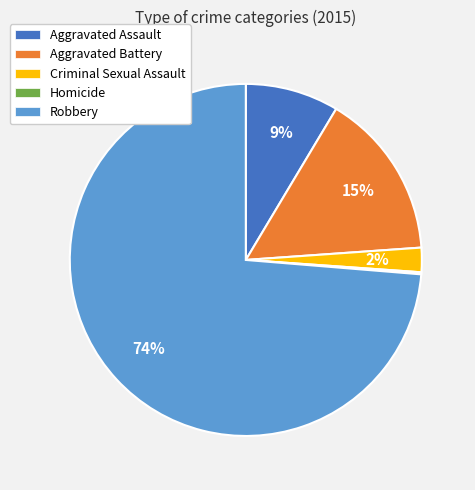

The Aggravated Battery slice represents 28% of the pie. True or false?

False